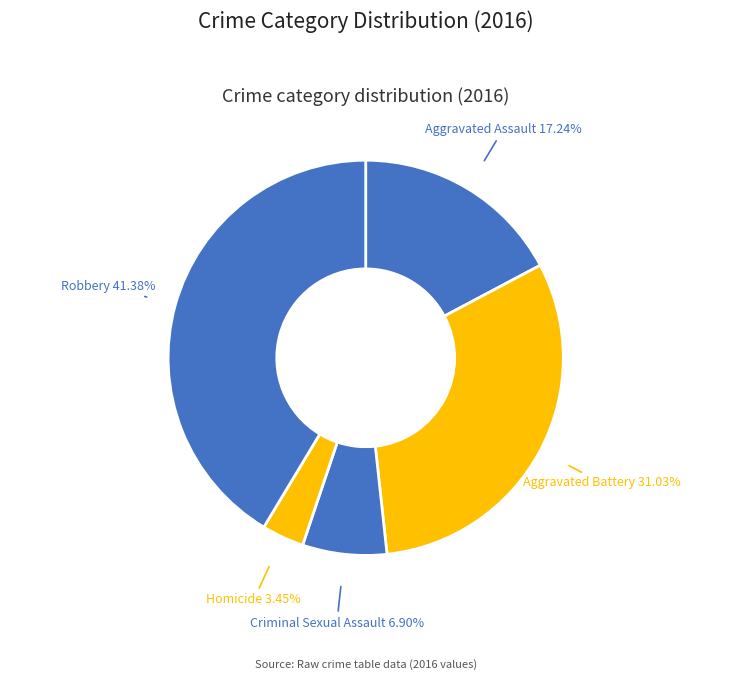

Count the number of slices in the pie.

5